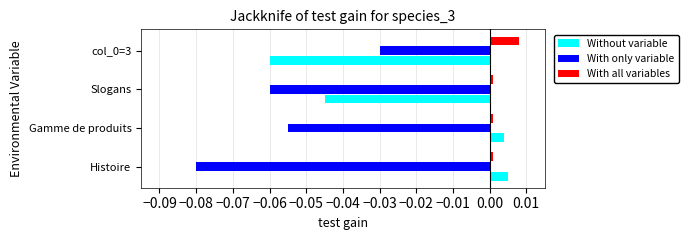

Which series has the largest total across all categories?

With all variables